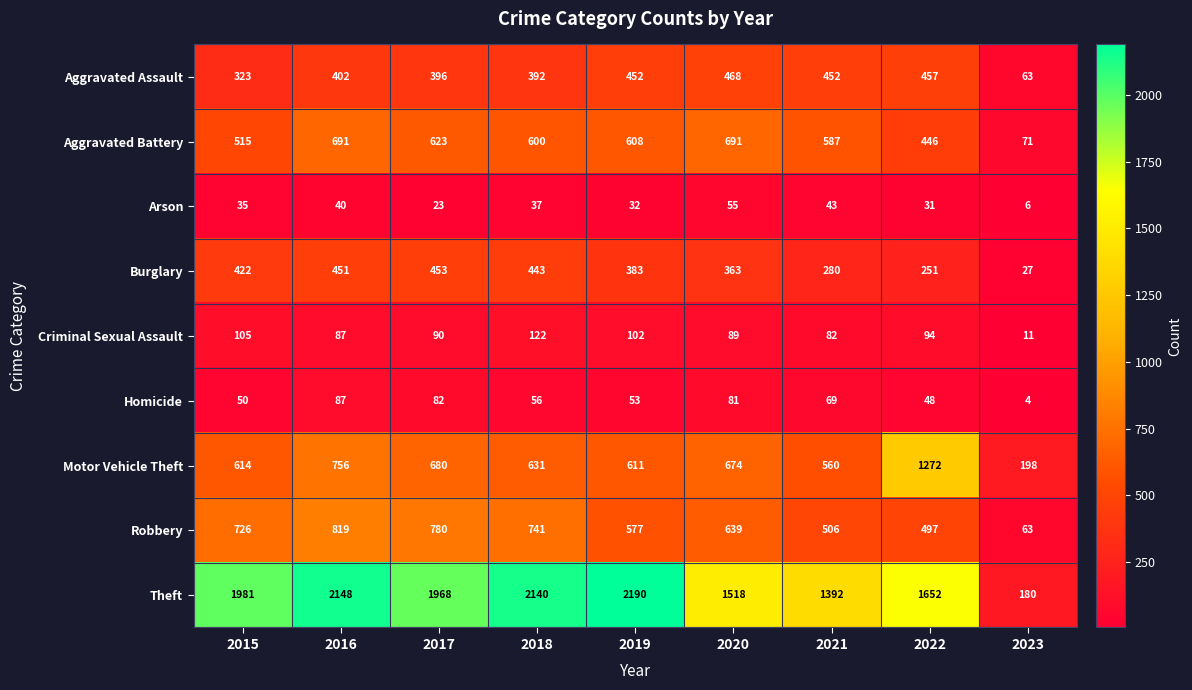

True or false: Criminal Sexual Assault has a value of 90 at 2017.

True